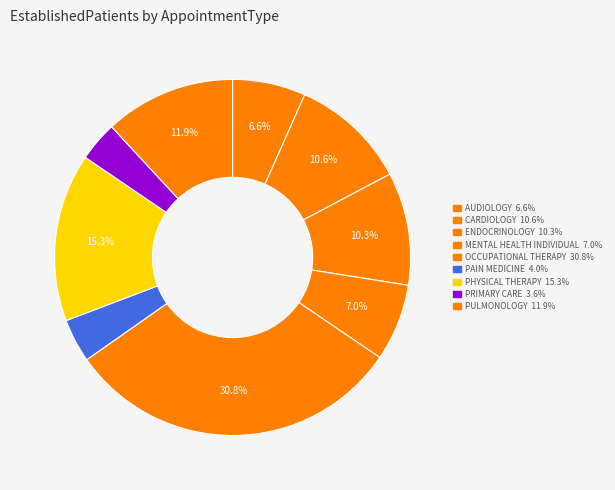

Between ENDOCRINOLOGY and OCCUPATIONAL THERAPY, which is larger?

OCCUPATIONAL THERAPY